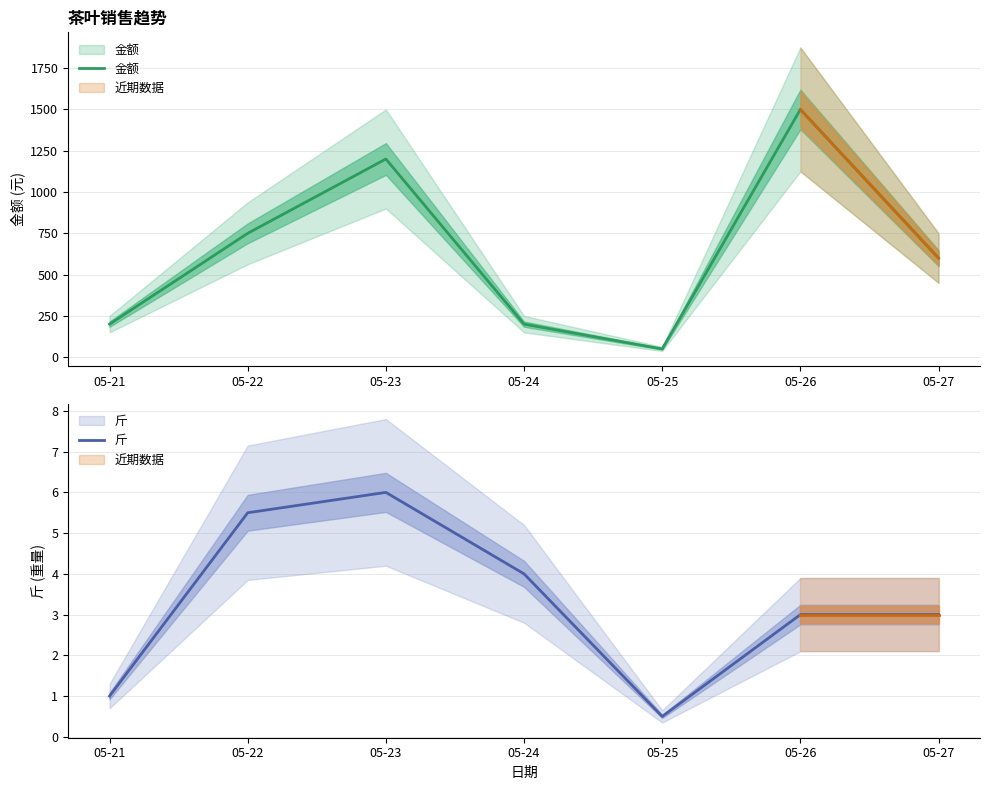

The value of 金额 at 05-24 is 286.0. True or false?

False